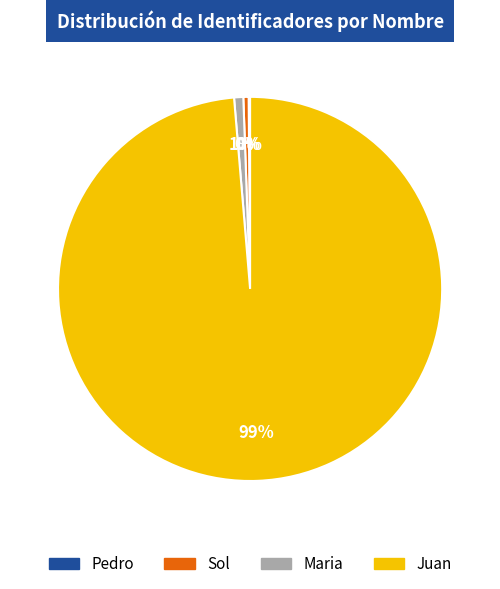

What is the largest slice in the pie chart?

Juan